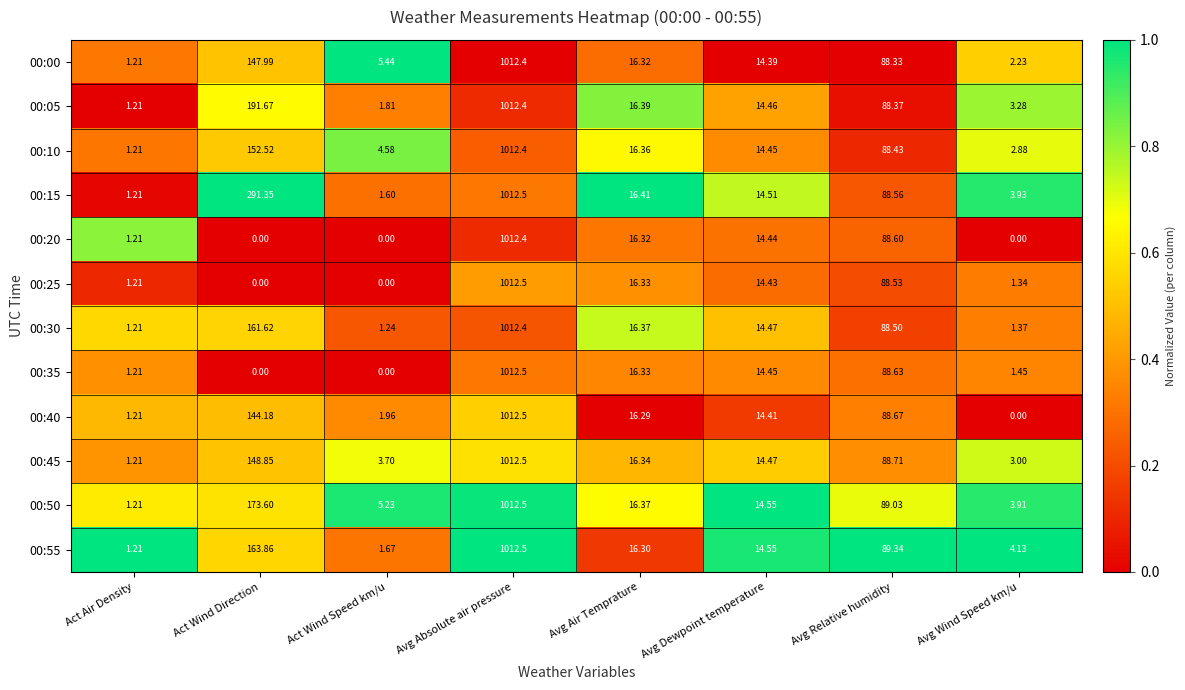

At which category is the sum across all series the highest?

Avg Absolute air pressure